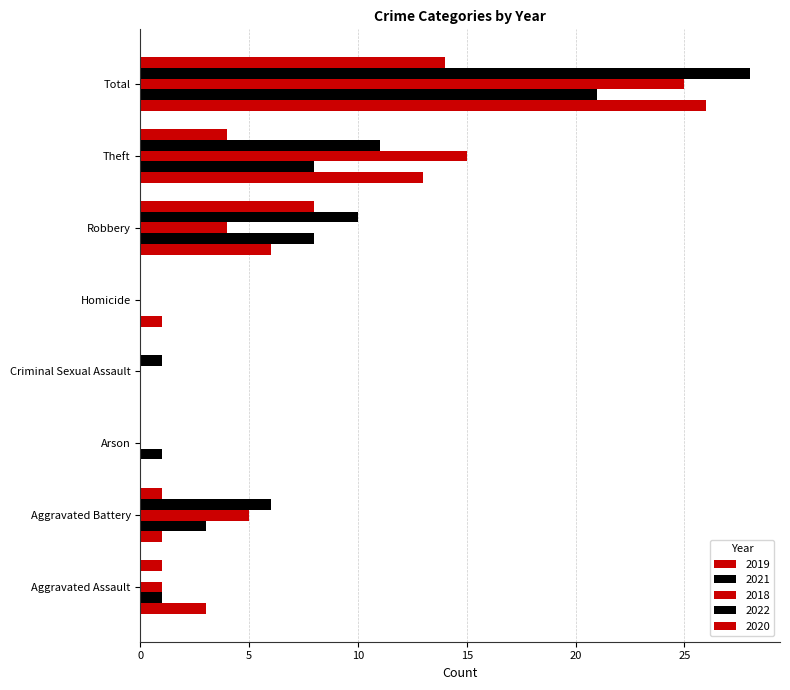

Count the number of categories in the chart.

8